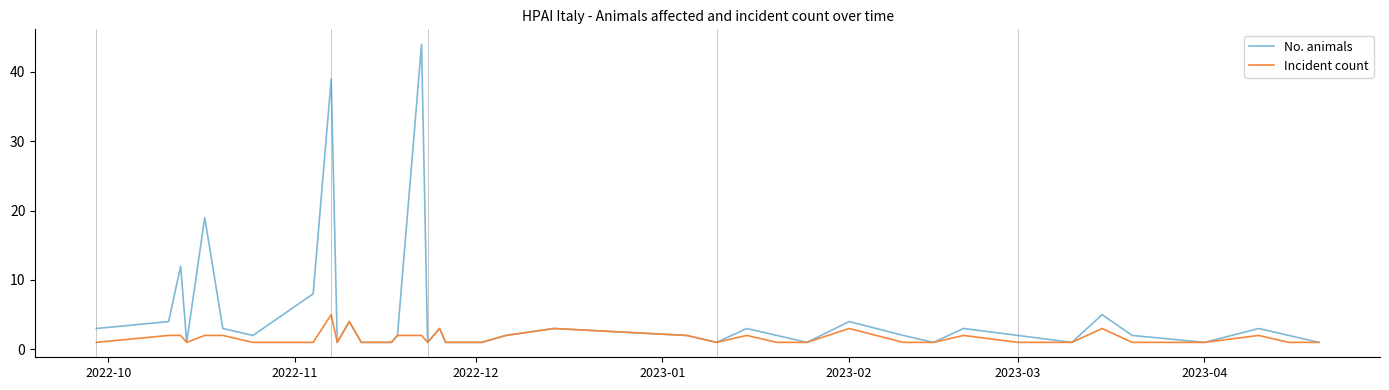

Rank the series by their average value, from highest to lowest.

No. animals, Incident count